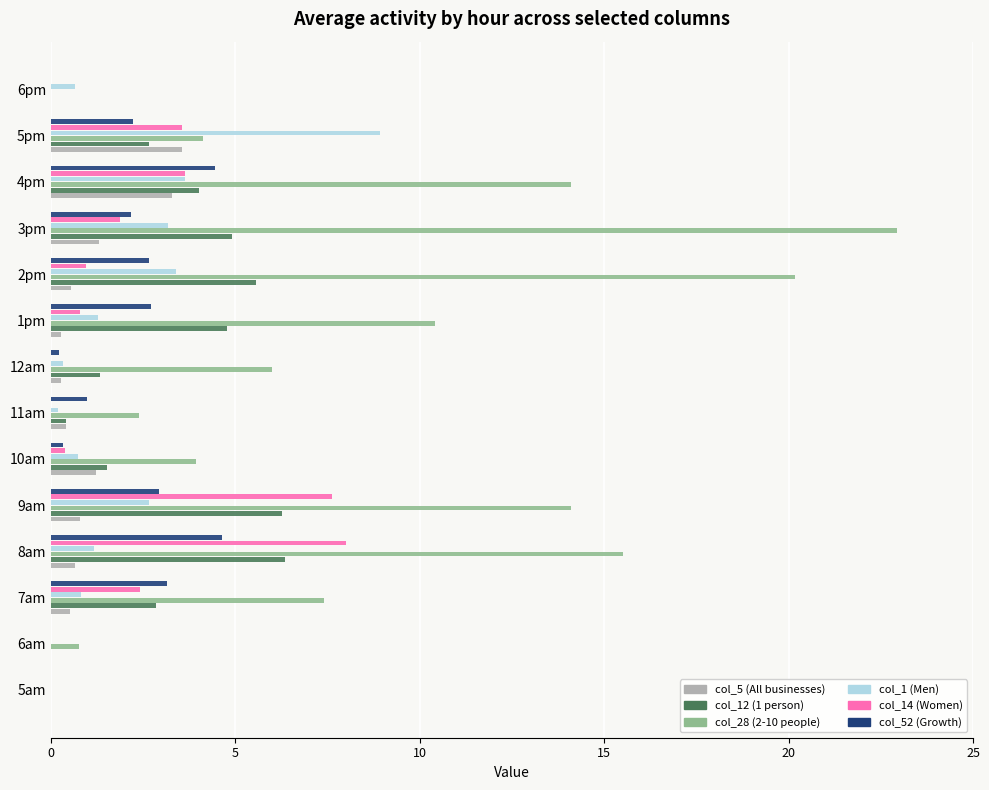

Is it true that col_28 (2-10 people) equals 14.1 at 9am?

True